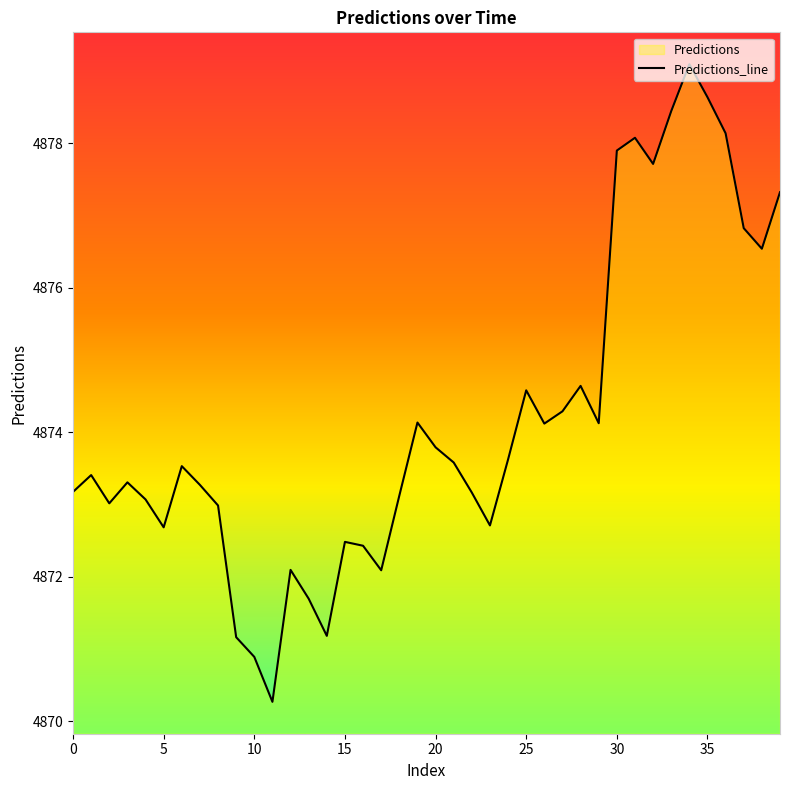

Between 13 and 18, which is larger?

18